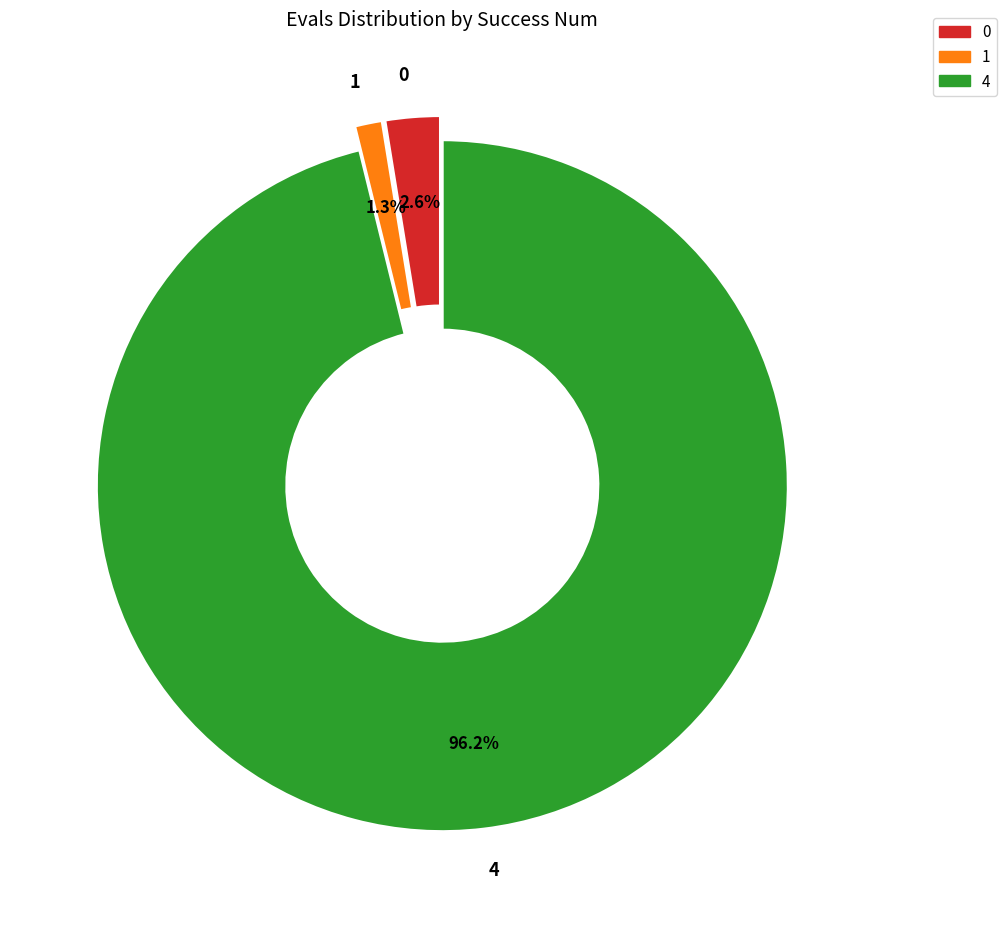

Is 1 the majority of the pie?

No